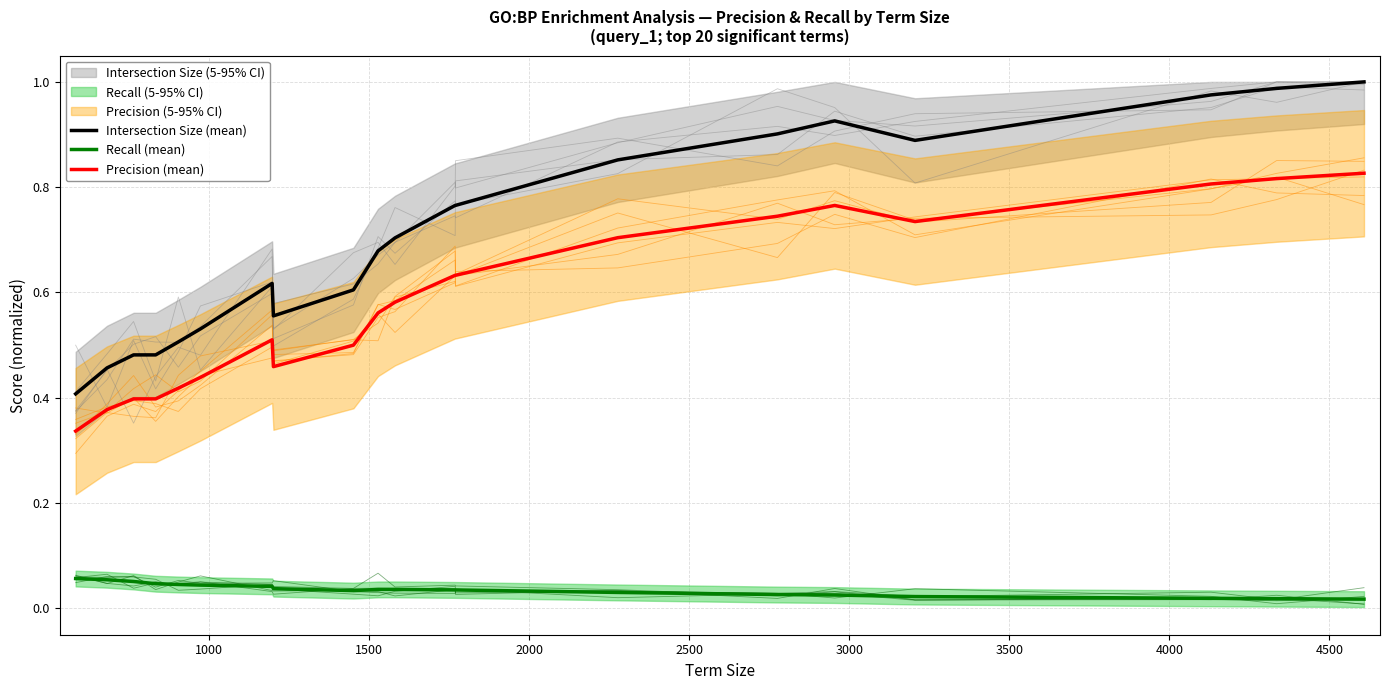

True or false: Intersection Size (mean) and Precision (mean) cross at least once.

False